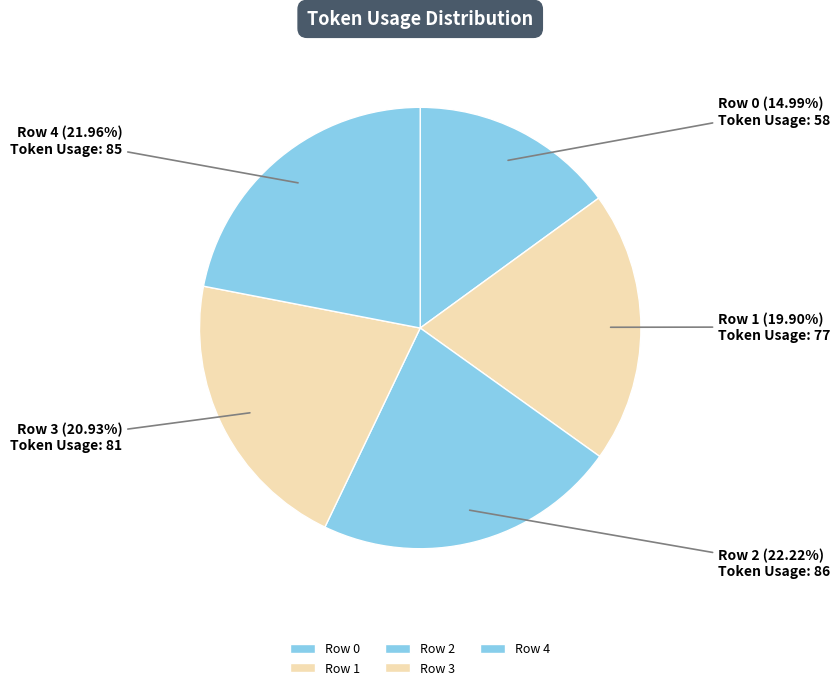

Between Row 2 and Row 3, which is larger?

Row 2